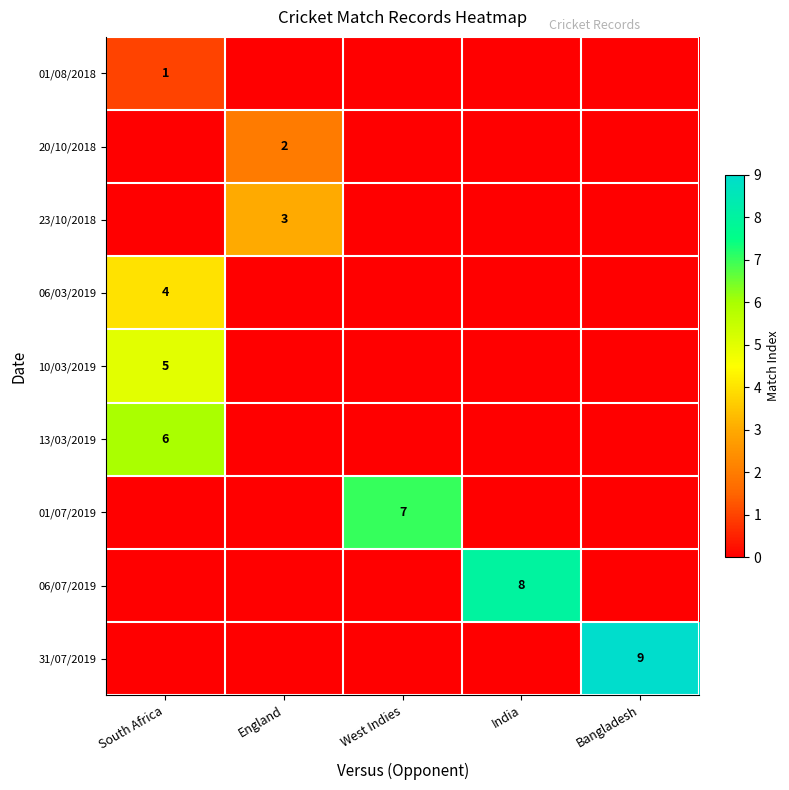

How many series are shown in this chart?

9